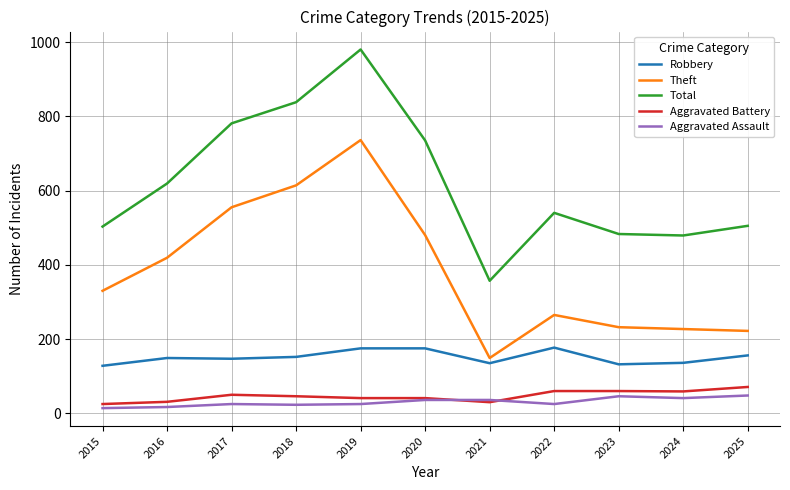

The Total series shows 483 at 2023. True or false?

True